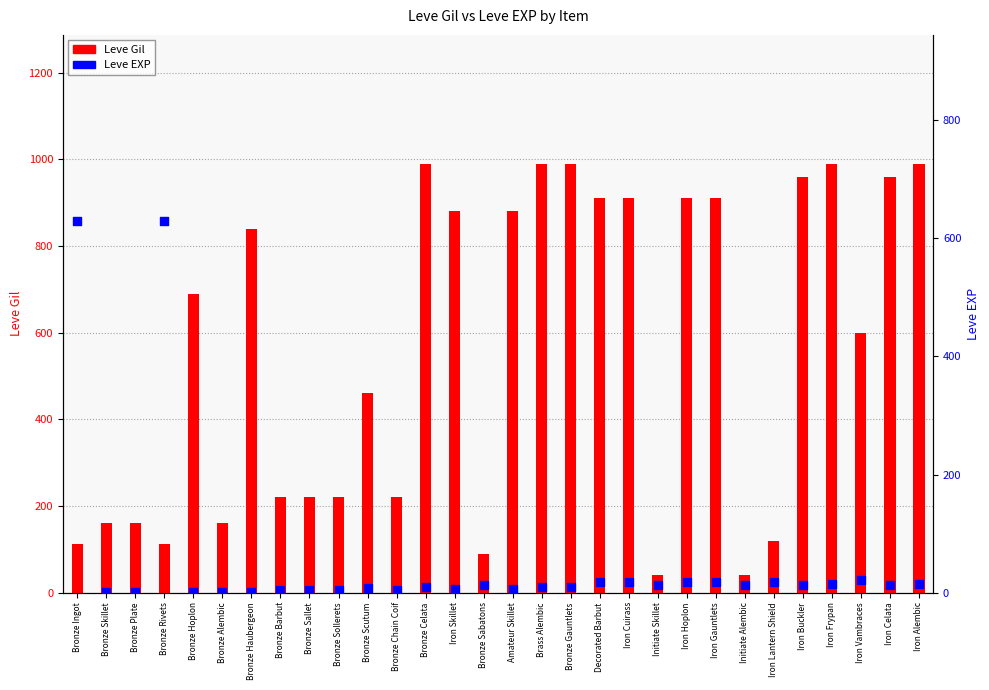

What are all the series names shown in the legend?

Leve Gil, Leve EXP